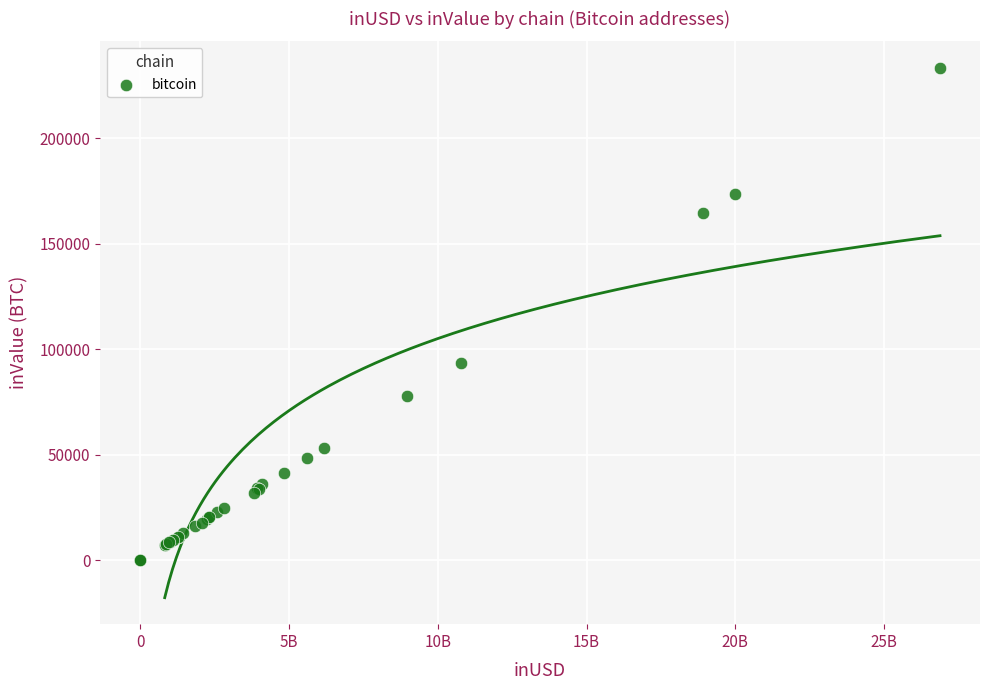

What Y value in the scatter plot is closest to 116710?

93694.1